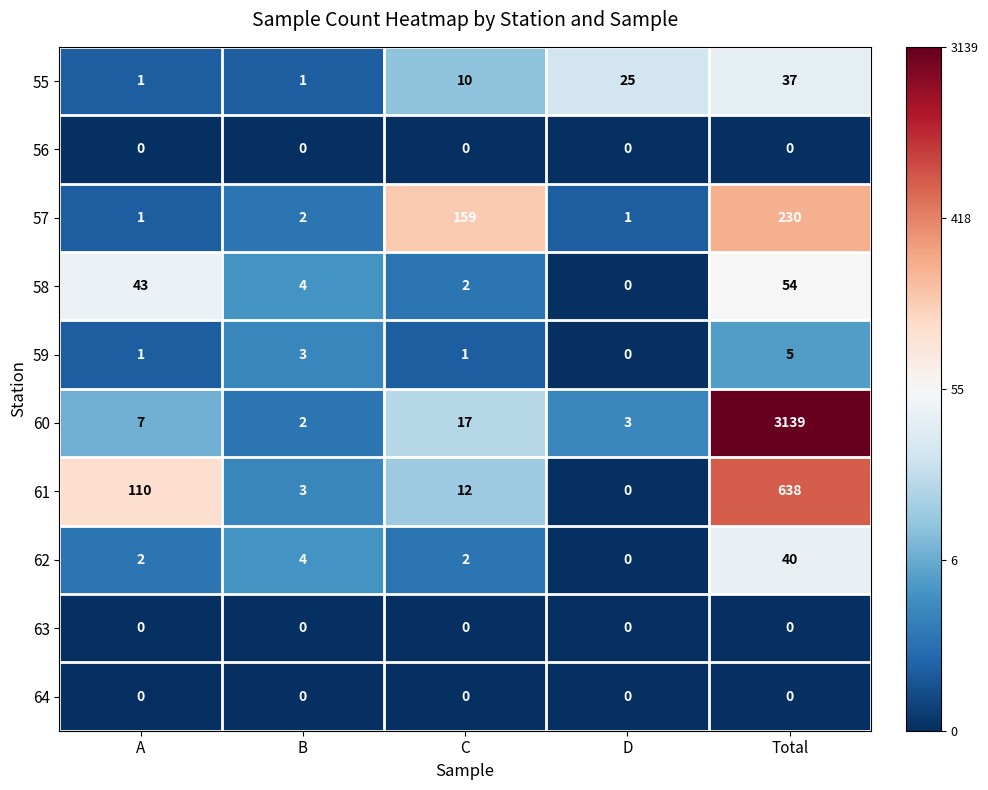

How many distinct data groups are displayed?

10